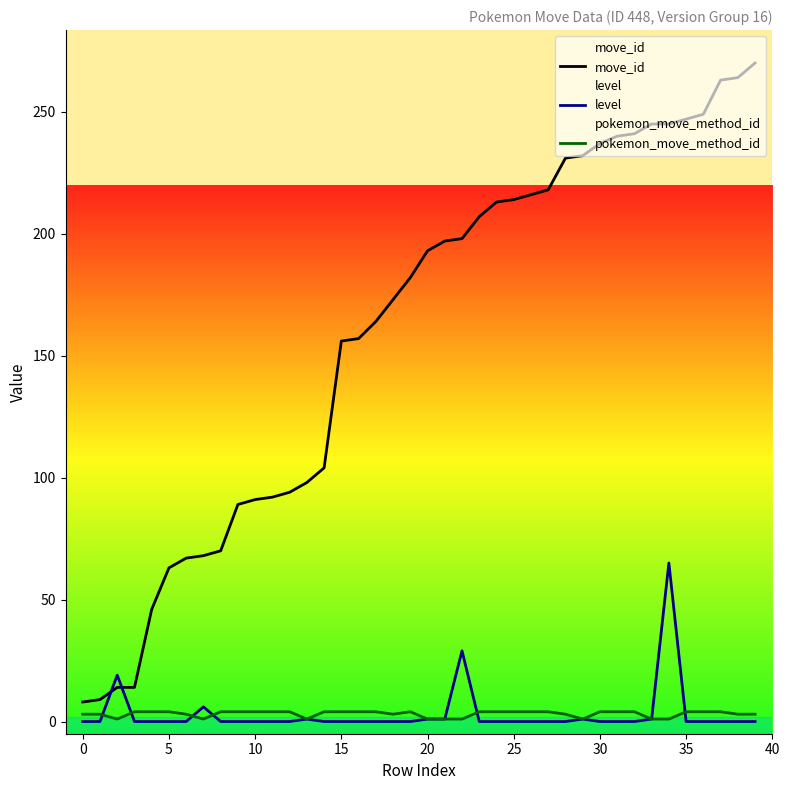

Does the chart display data point markers on the line(s)?

No